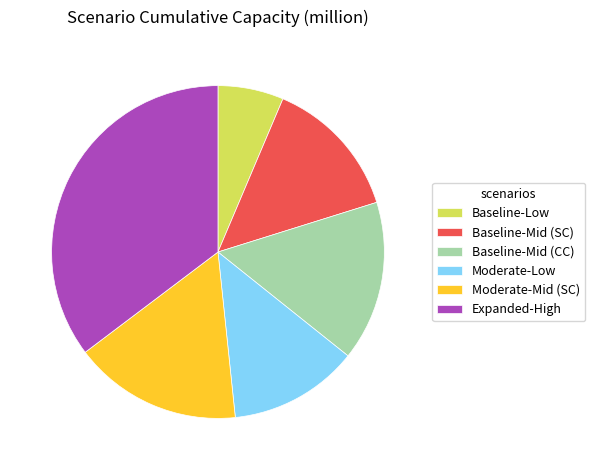

What is the largest slice in the pie chart?

Expanded-High